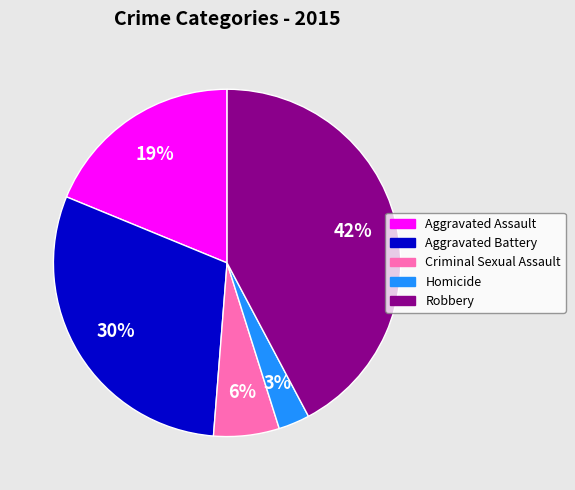

Count the number of slices in the pie.

5